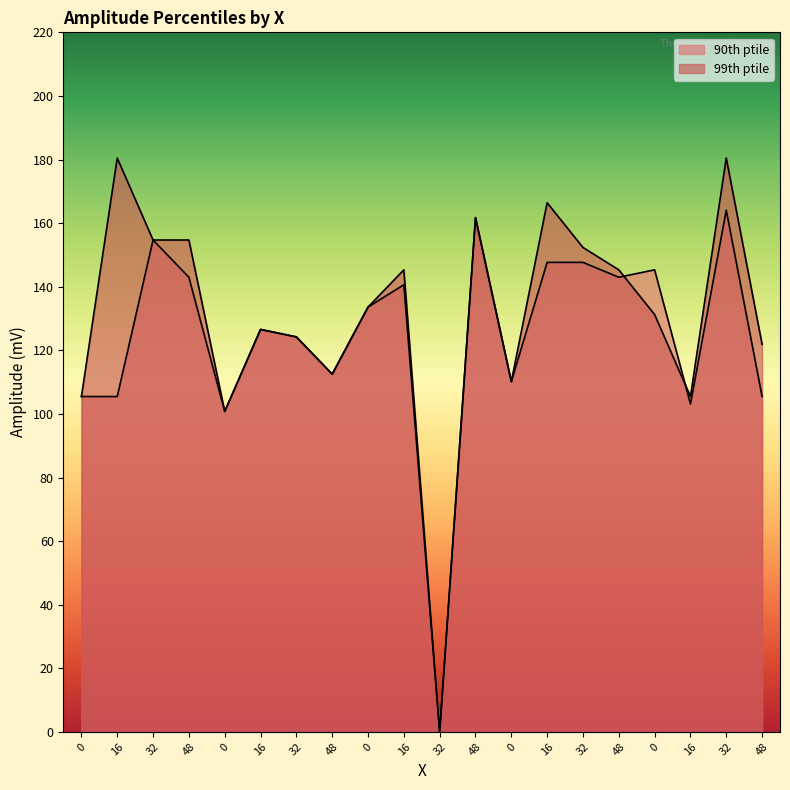

What is the label of the 10th point from the right?

32